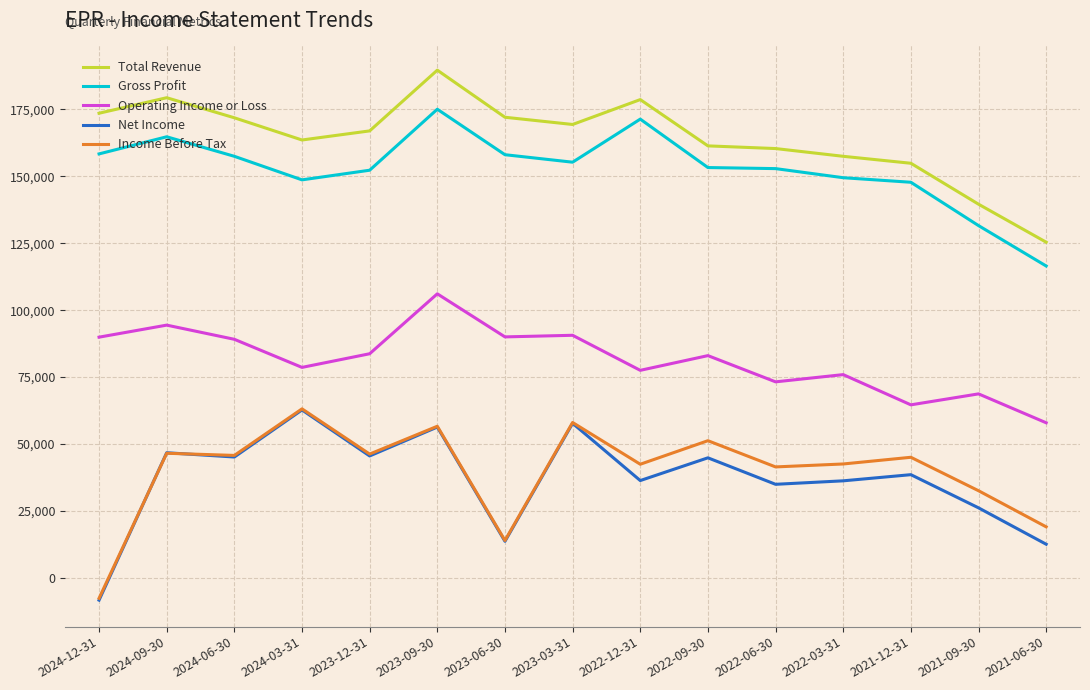

True or false: Operating Income or Loss and Gross Profit intersect in this chart.

False